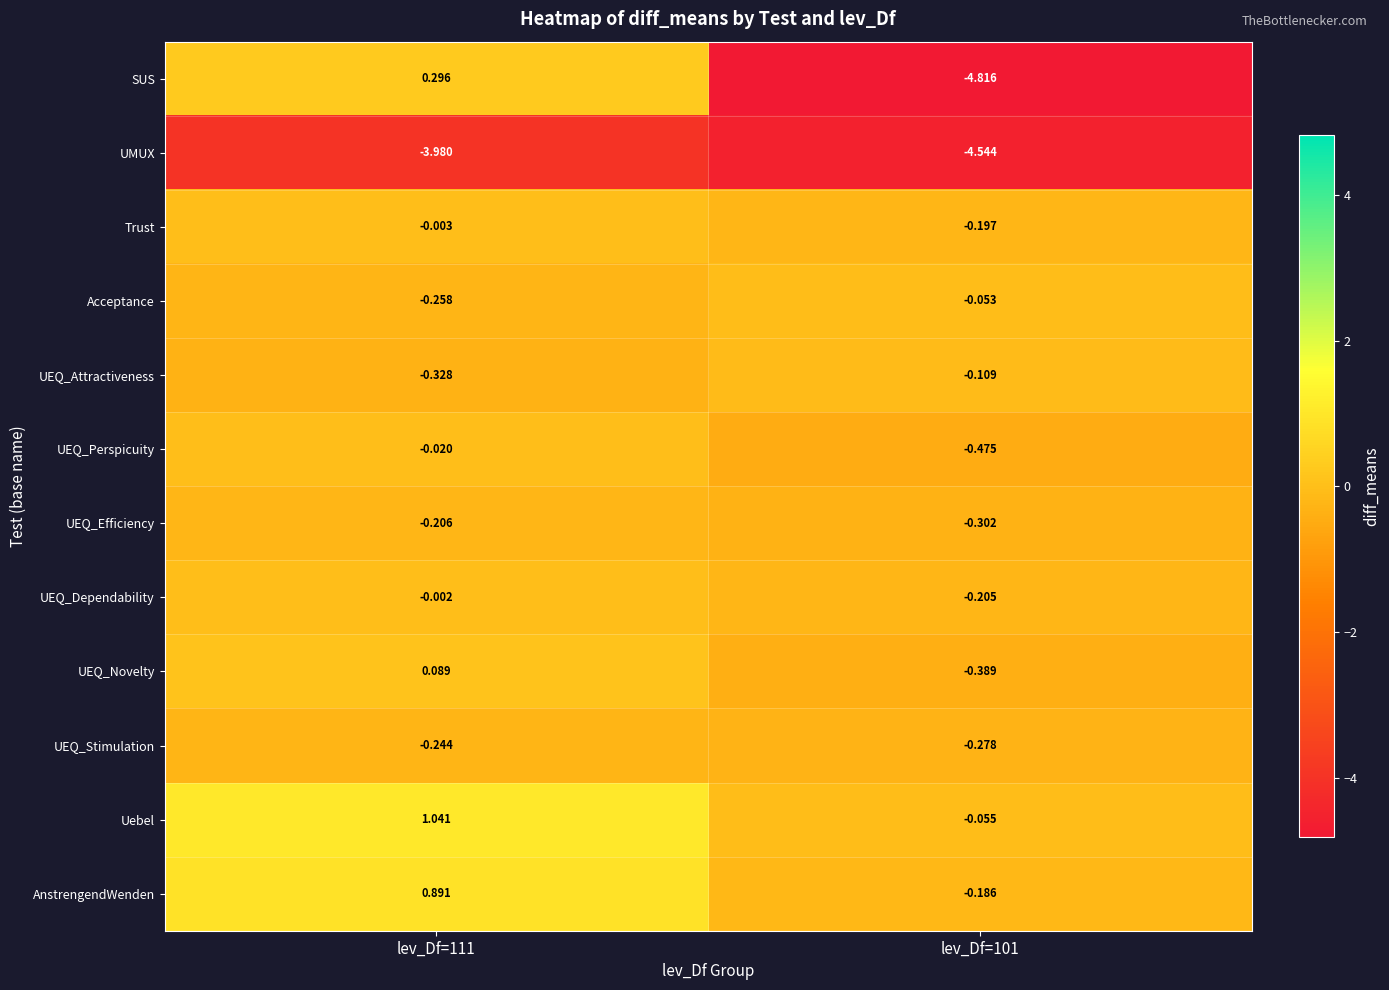

List the series in order of their peak value, lowest first.

UMUX, UEQ_Stimulation, UEQ_Efficiency, UEQ_Attractiveness, Acceptance, UEQ_Perspicuity, Trust, UEQ_Dependability, UEQ_Novelty, SUS, AnstrengendWenden, Uebel